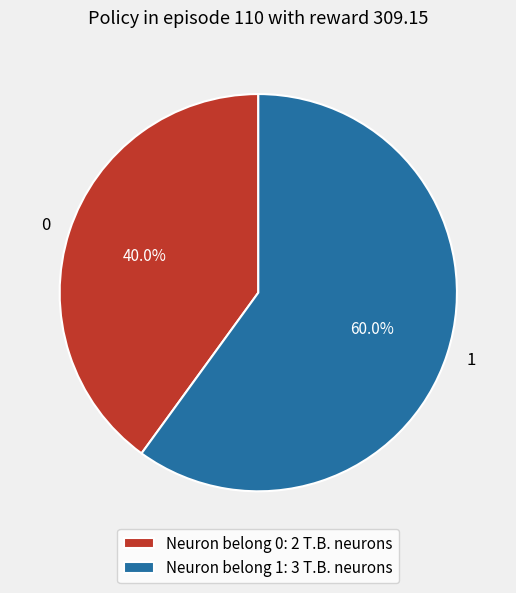

Is it true that 0 is 33% of the pie?

False